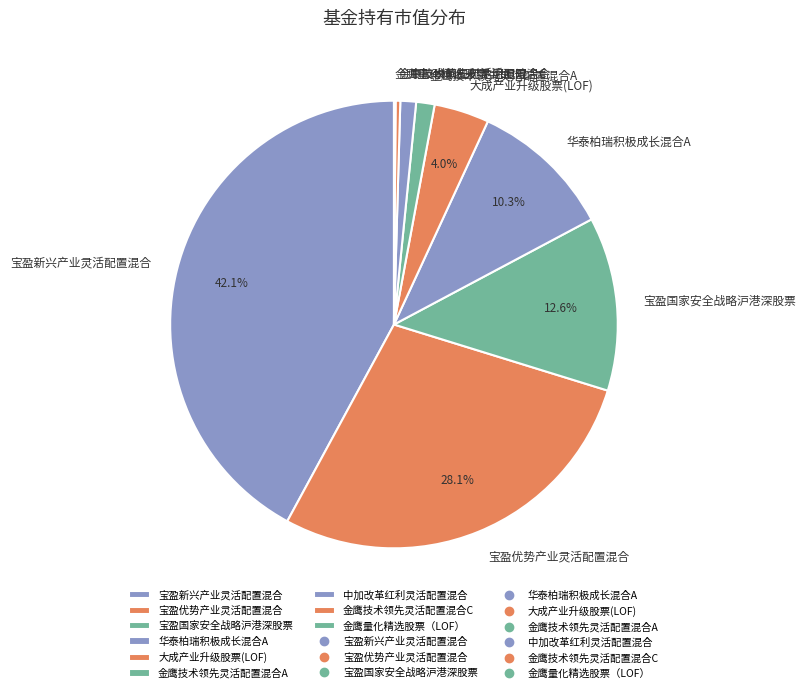

What portion of the pie excludes 宝盈国家安全战略沪港深股票?

87.4%